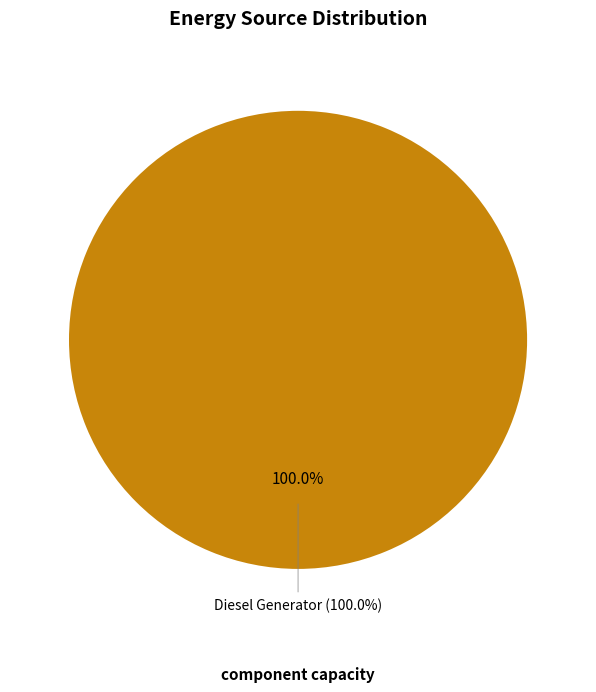

Is there a majority slice in this chart?

Yes